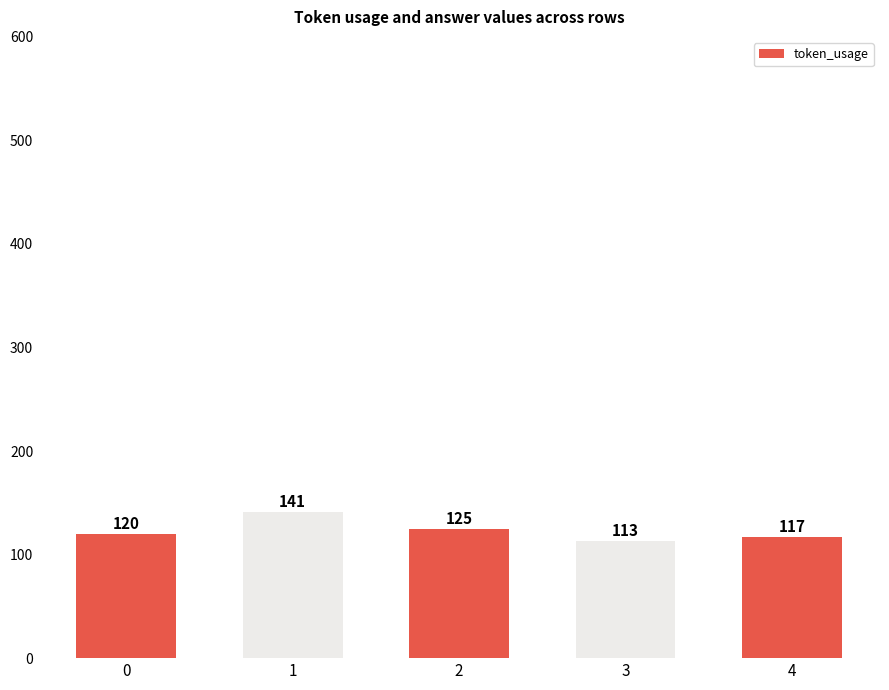

Which has a higher value, 3 or 1?

1